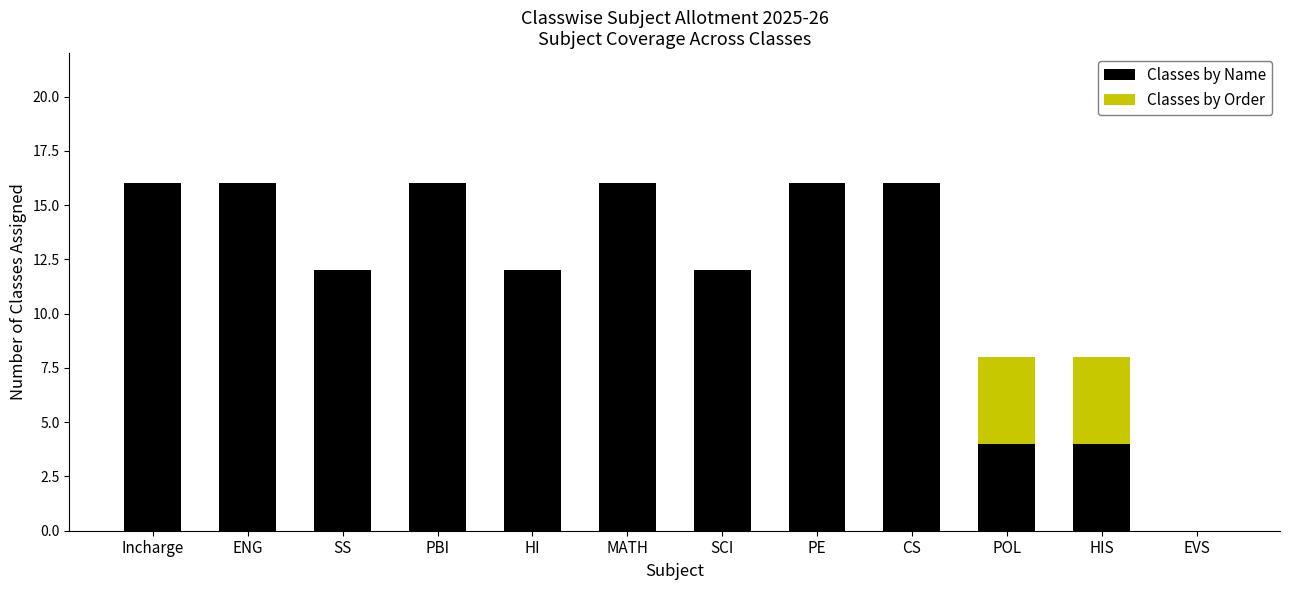

Are the bars grouped side by side (vs. stacked)?

No